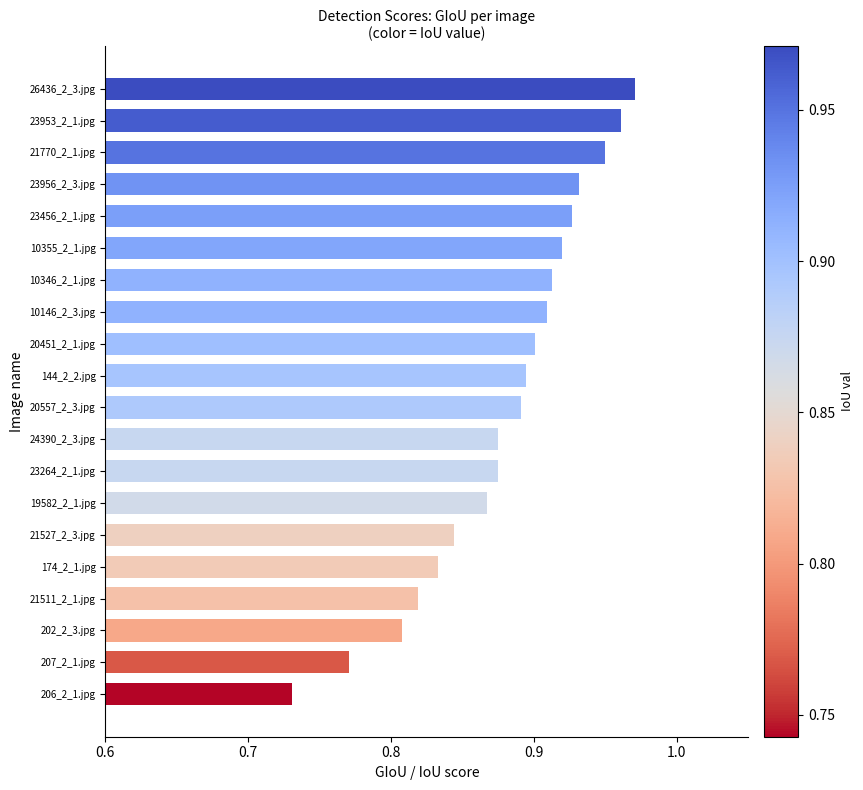

How many bars are there in total?

20